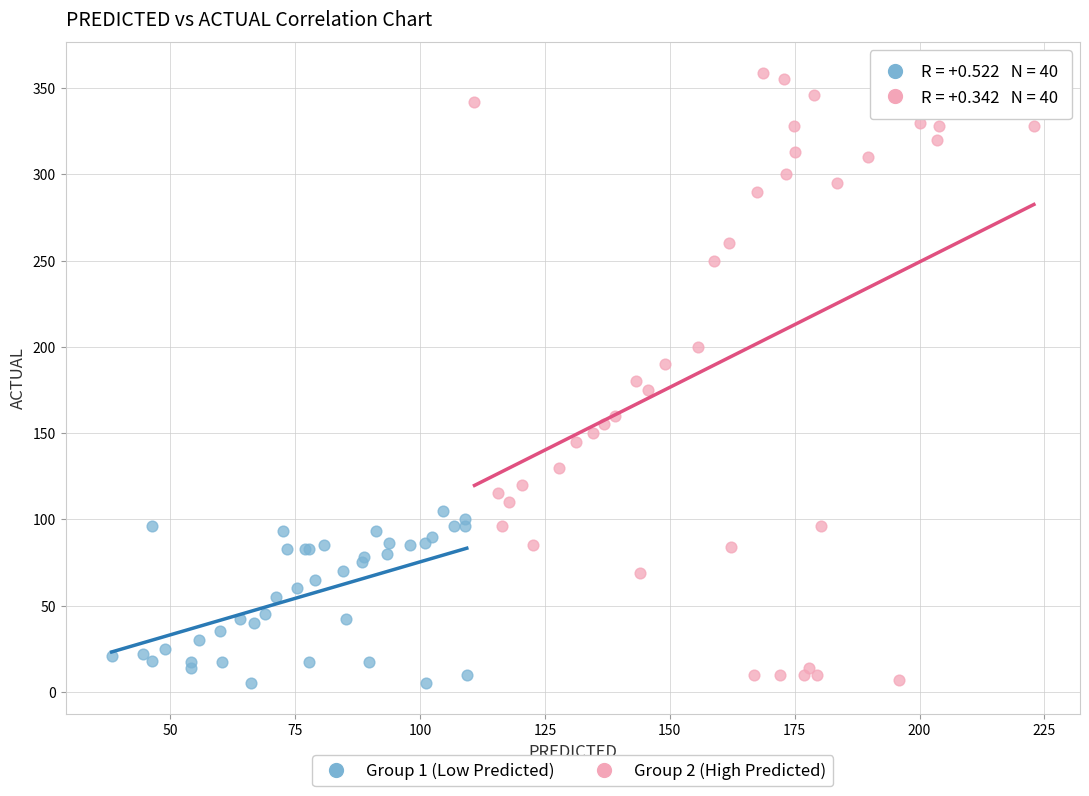

Which series has the widest spread of Y values?

Group 2 (High Predicted)